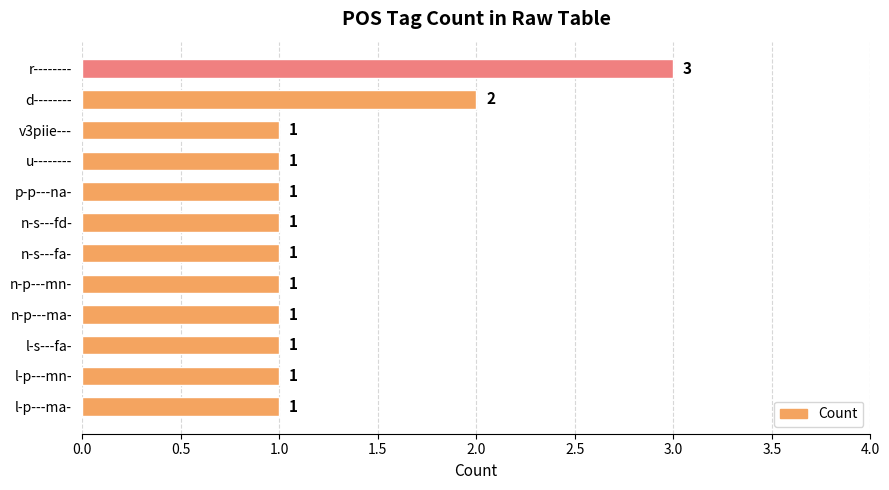

What is the greatest value displayed?

3